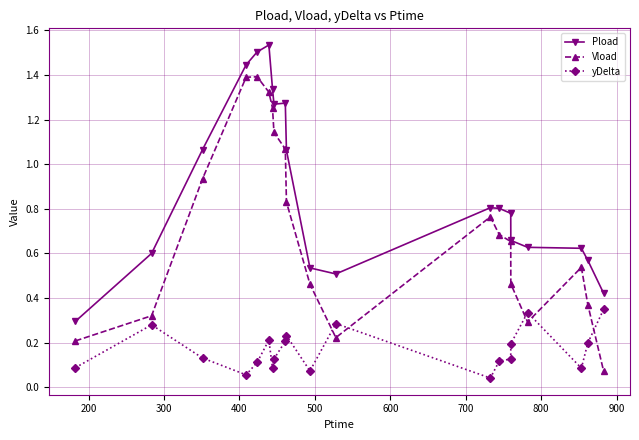

True or false: Vload and yDelta cross at least once.

True